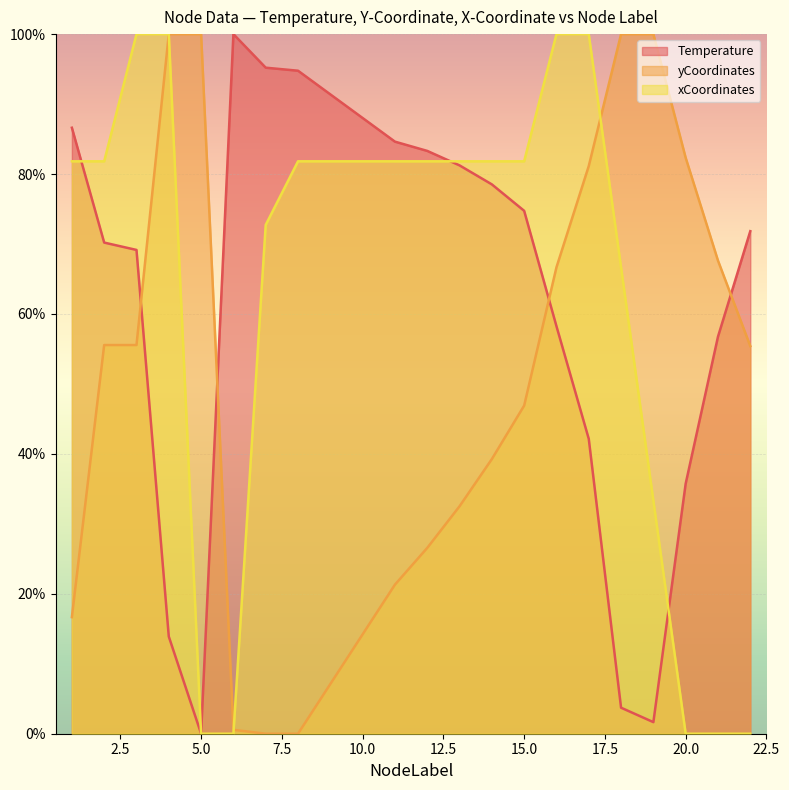

How many lines are shown in the chart?

3